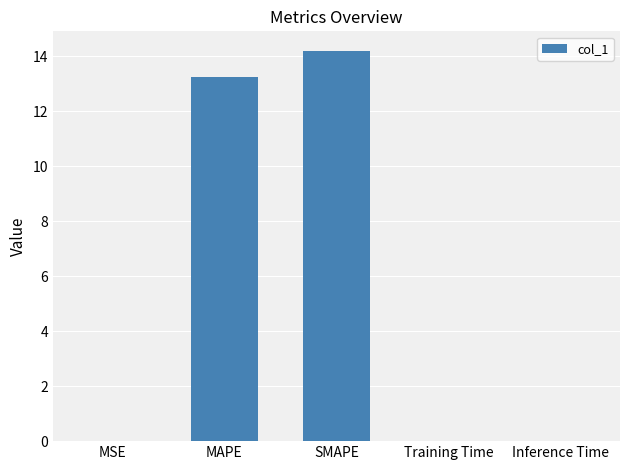

Is it true that the value at SMAPE is 14.2?

True